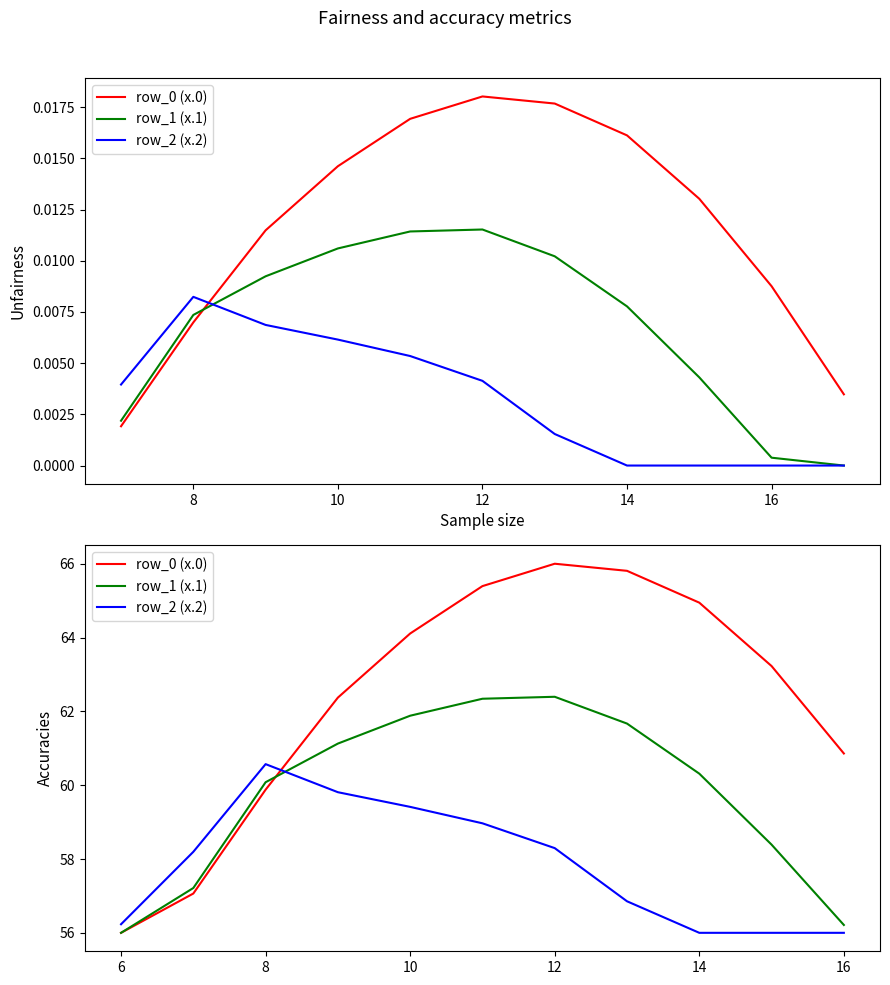

Which label corresponds to the smallest value in the chart?

6